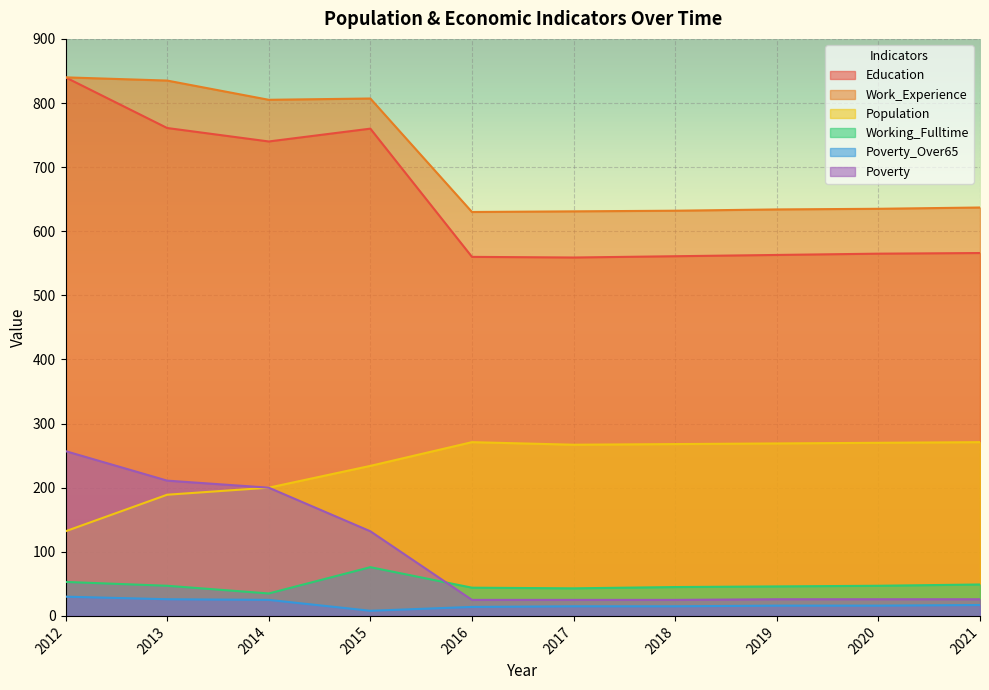

How many data points does each series have?

10